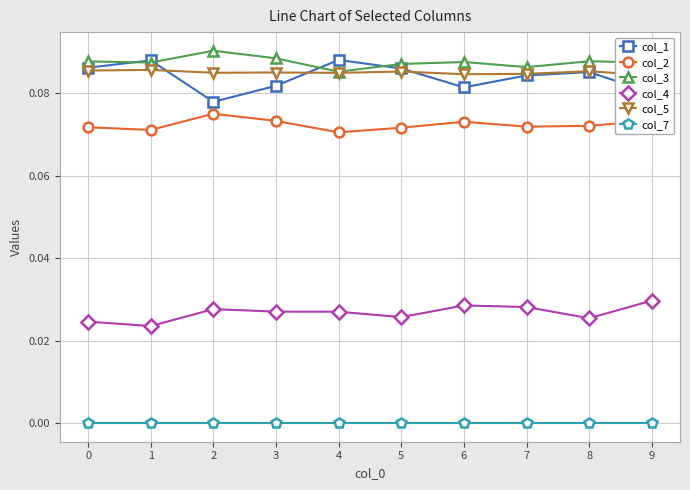

What is the sum of the col_2 values at 1 and 6?

0.1